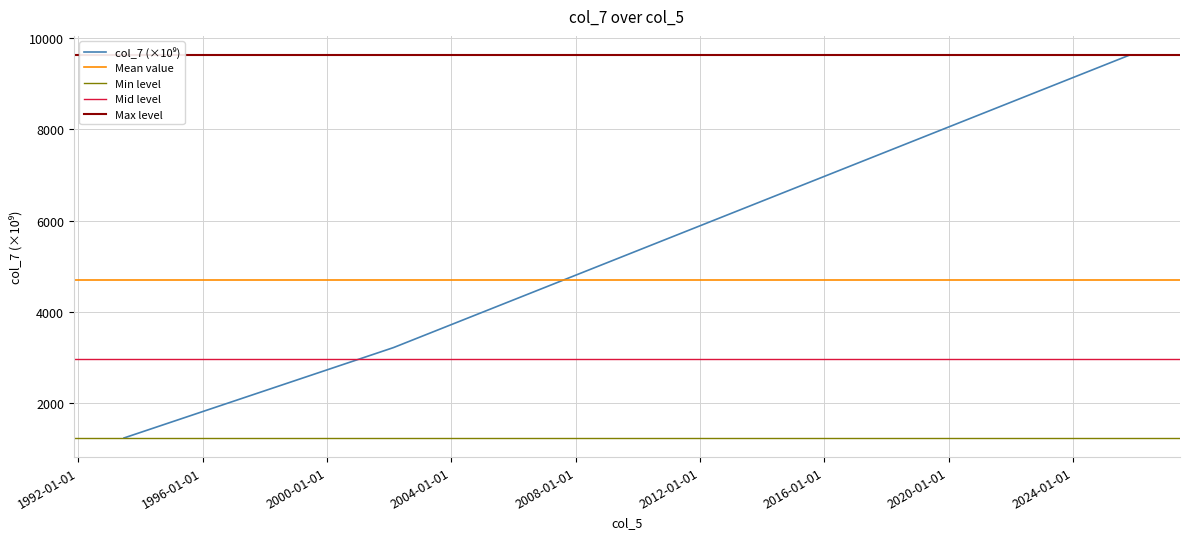

At which category does the chart reach its peak across all series?

30/10/2025